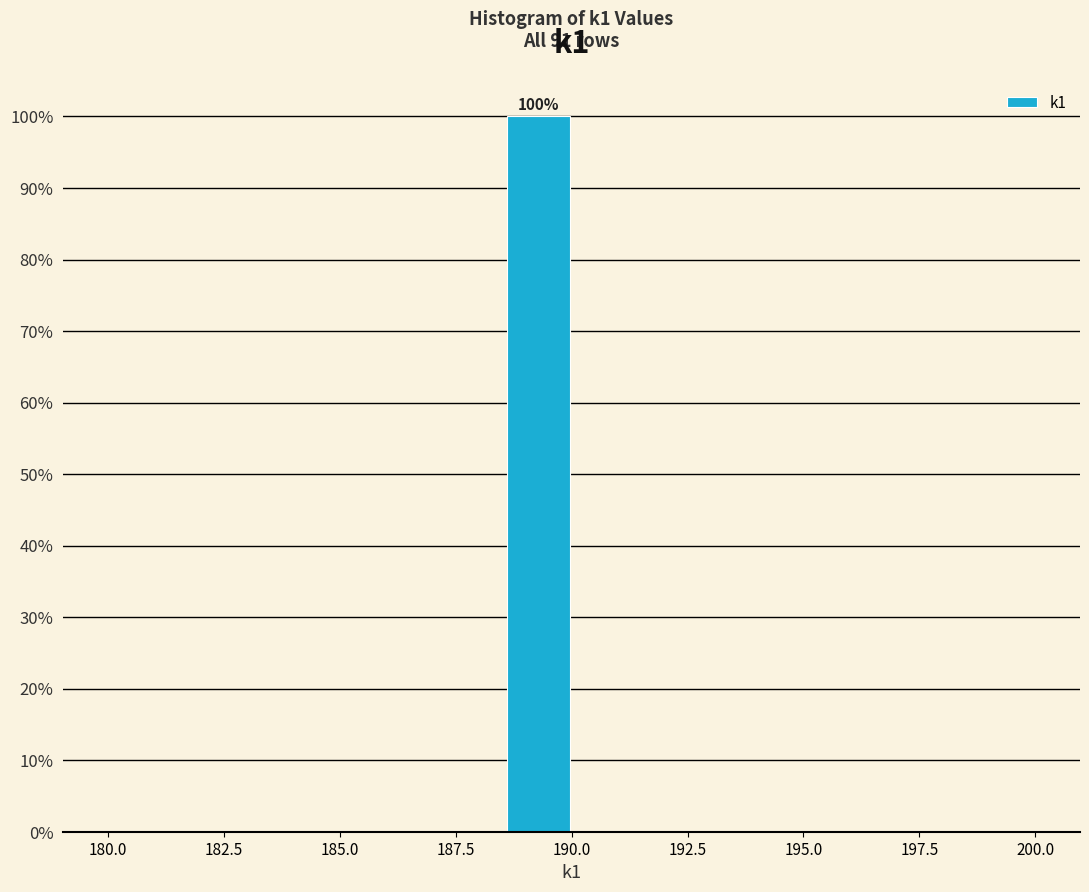

Read against the x-axis, roughly where is the centre of the tallest bar?

189.5